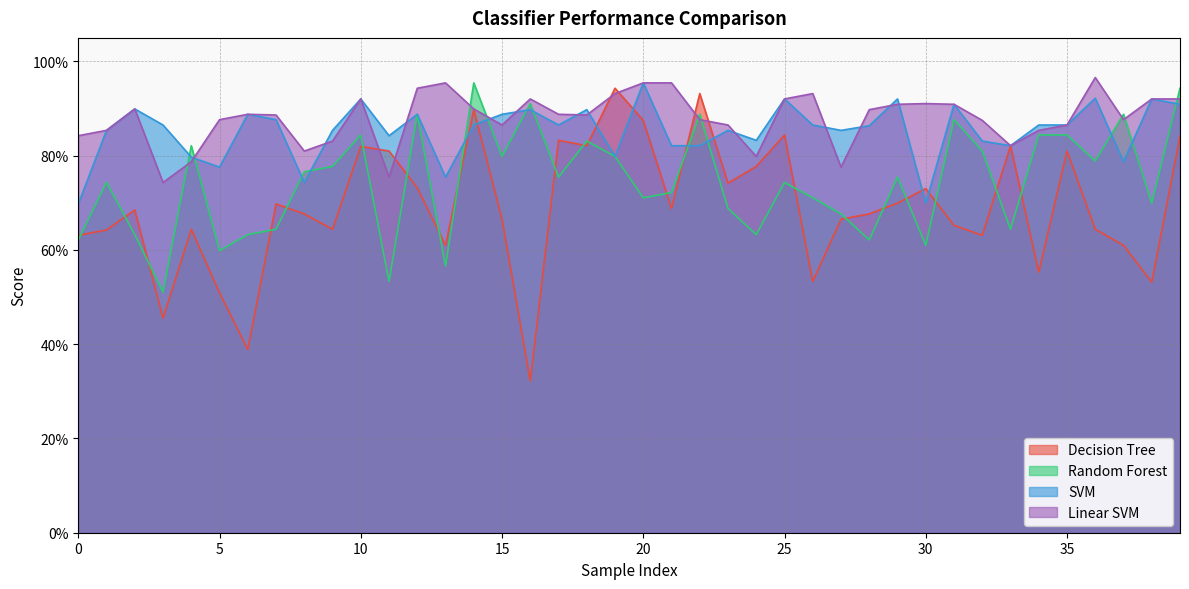

How many lines are shown in the chart?

4